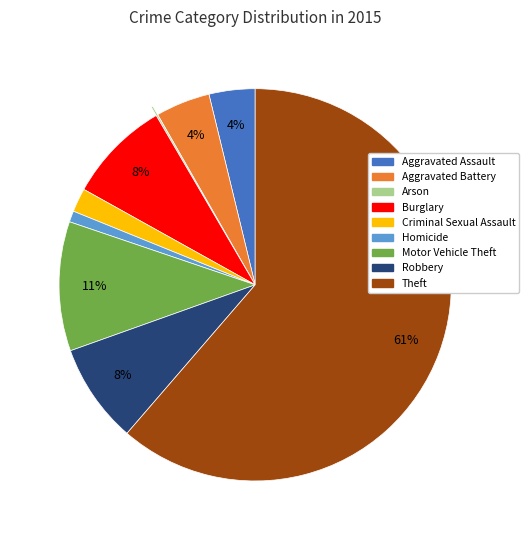

What is the ratio of the value at Aggravated Battery to the value at Burglary?

0.5